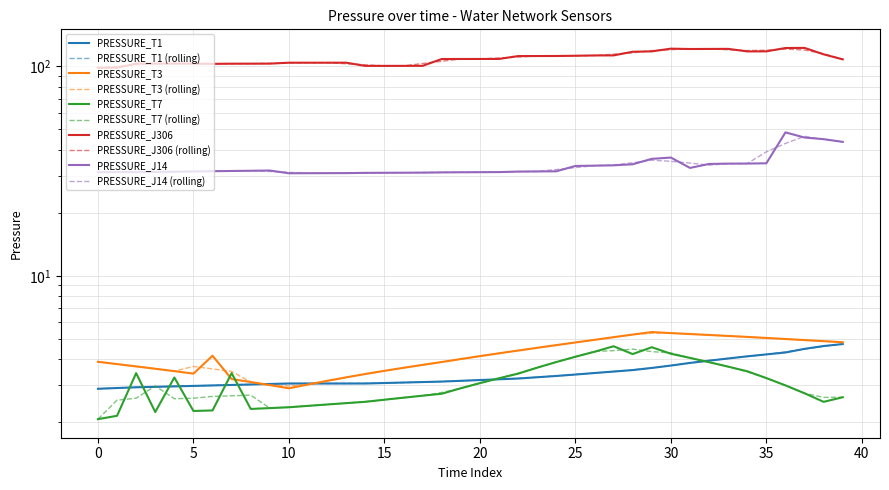

What is the difference between the highest and lowest values at 26?

109.4